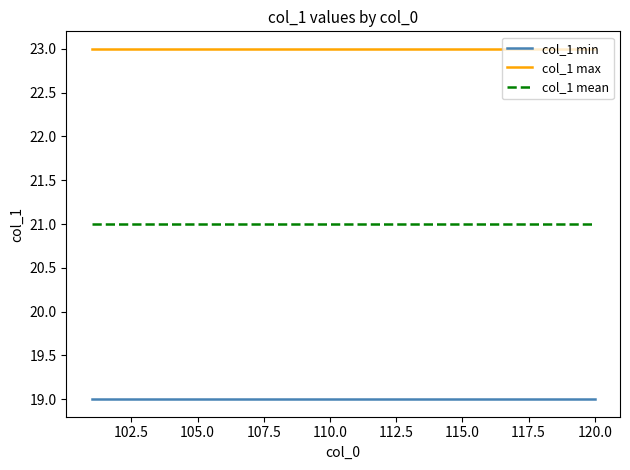

List the series in order of their overall mean, highest first.

col_1 max, col_1 mean, col_1 min